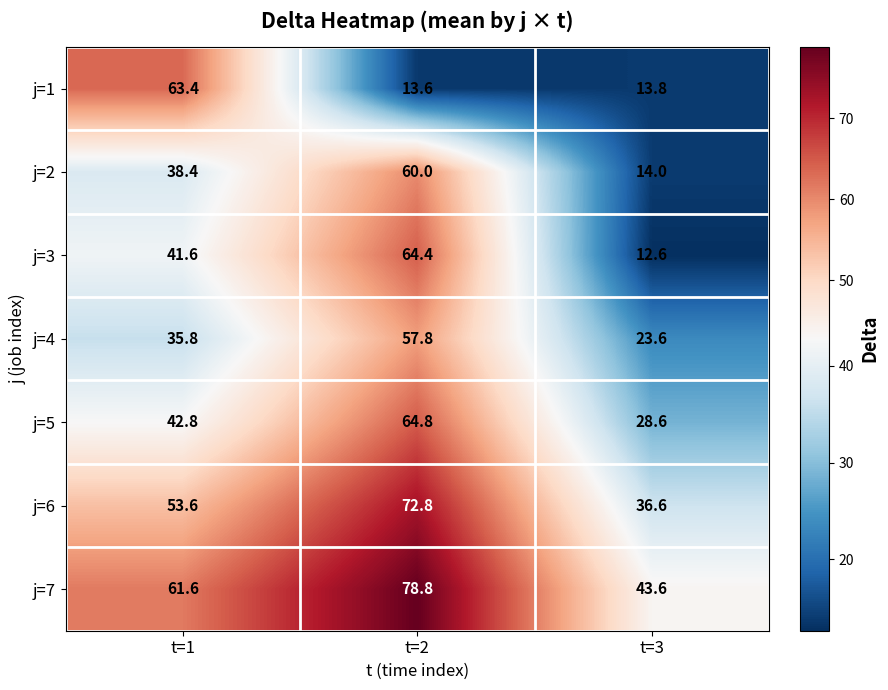

At which category is the sum across all series the highest?

t=2